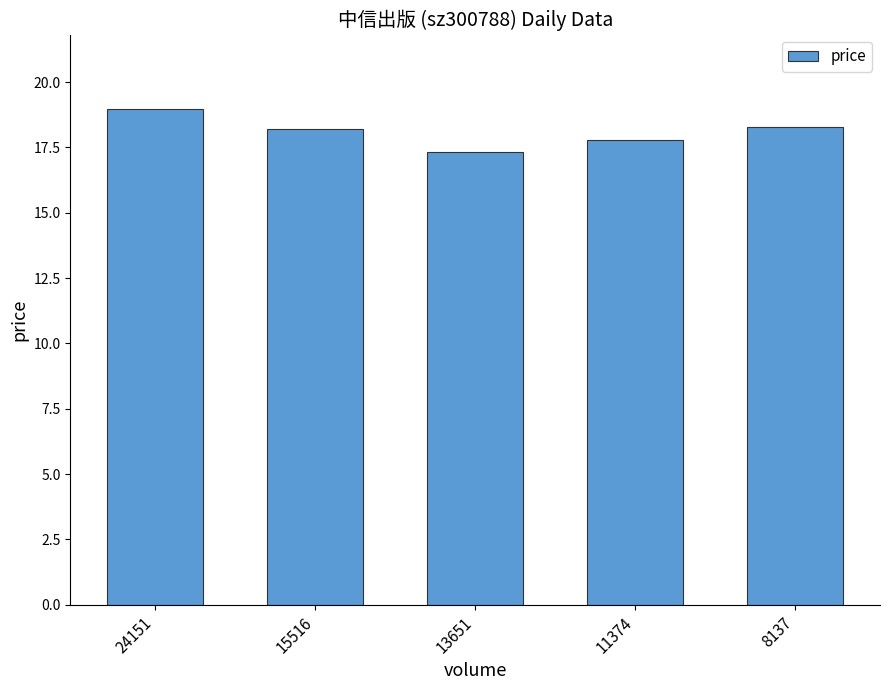

At which category does the chart reach its peak across all series?

24151